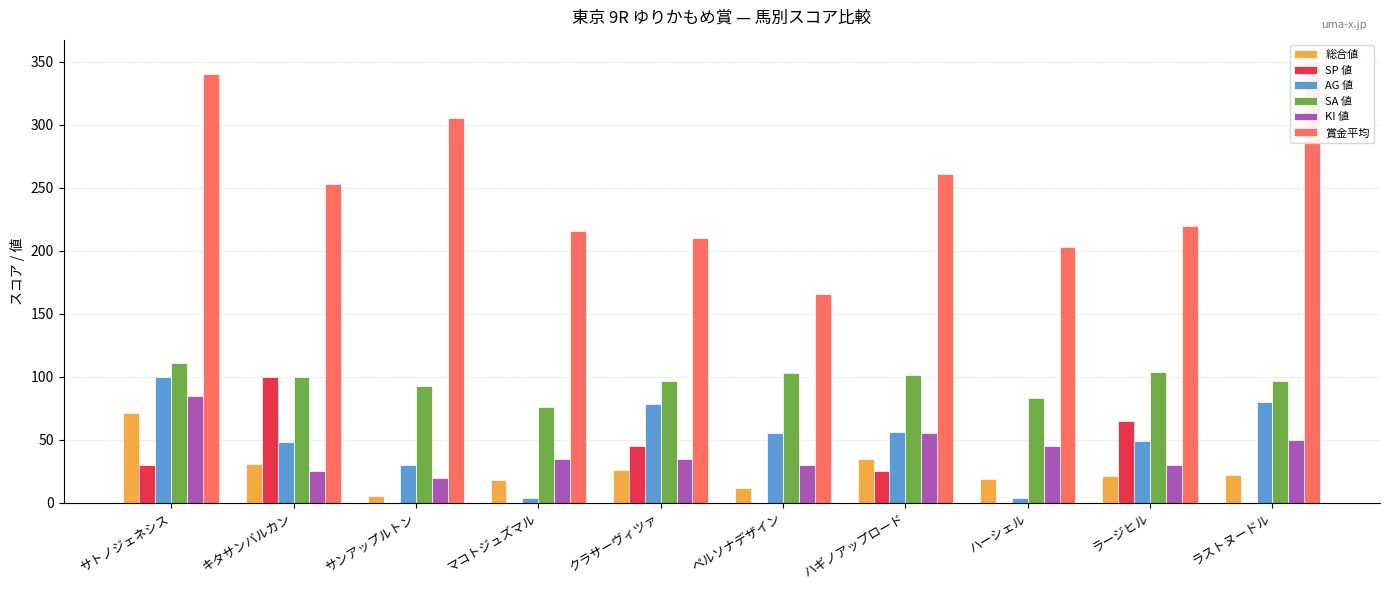

What is the approximate value of 賞金平均 at キタサンバルカン?

253